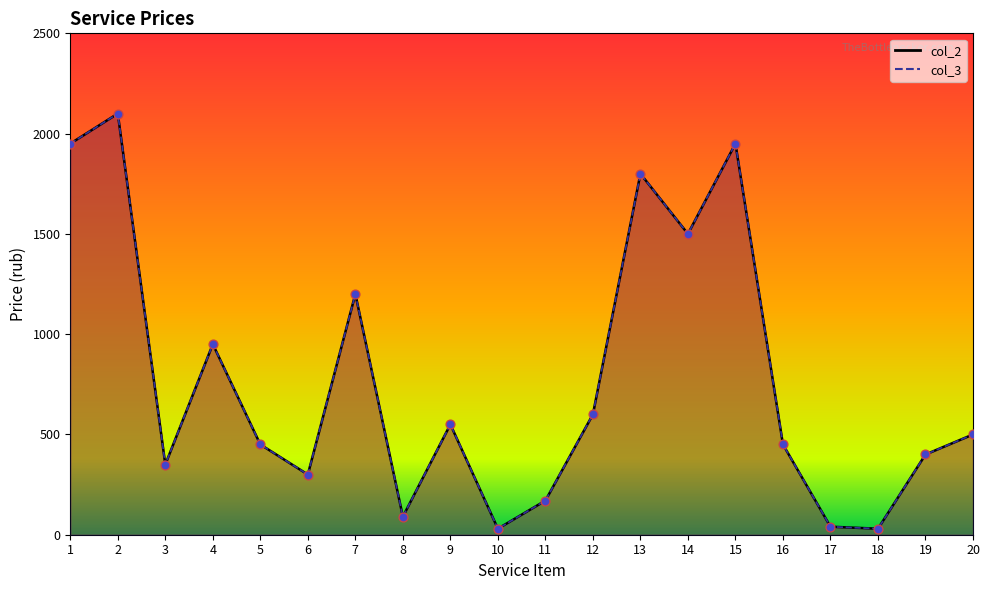

Is the value of col_3 at 3 greater than the value of col_2 at 13?

No